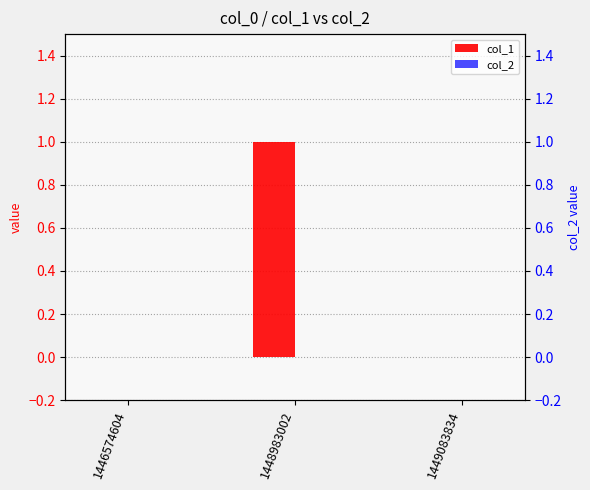

Reading left to right, transcribe all the data shown in this chart.

col_1: 1446574604=0	1448983002=1	1449083834=0
col_2: 1446574604=0	1448983002=0	1449083834=0